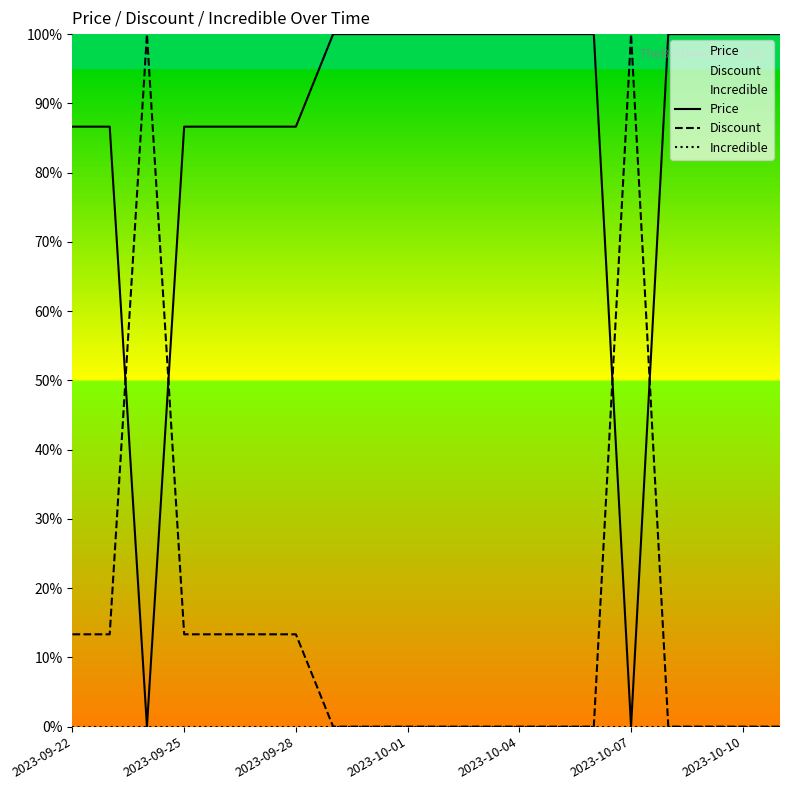

The value of Price at 2023-10-10 is 161.7. True or false?

False